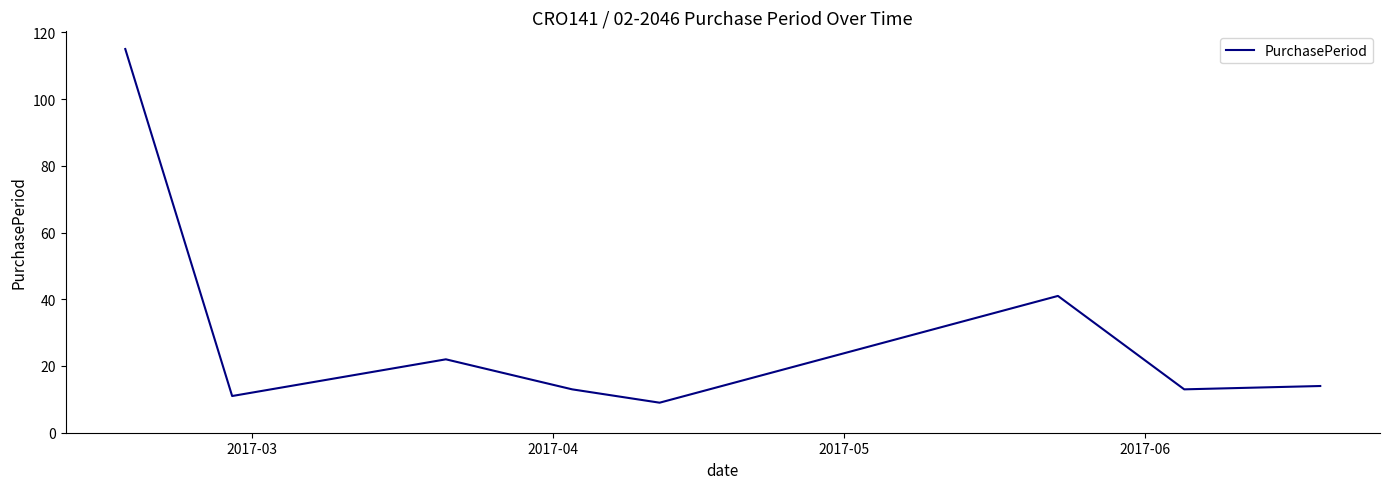

How many interior local peaks (higher than both neighbors) does the data have?

2